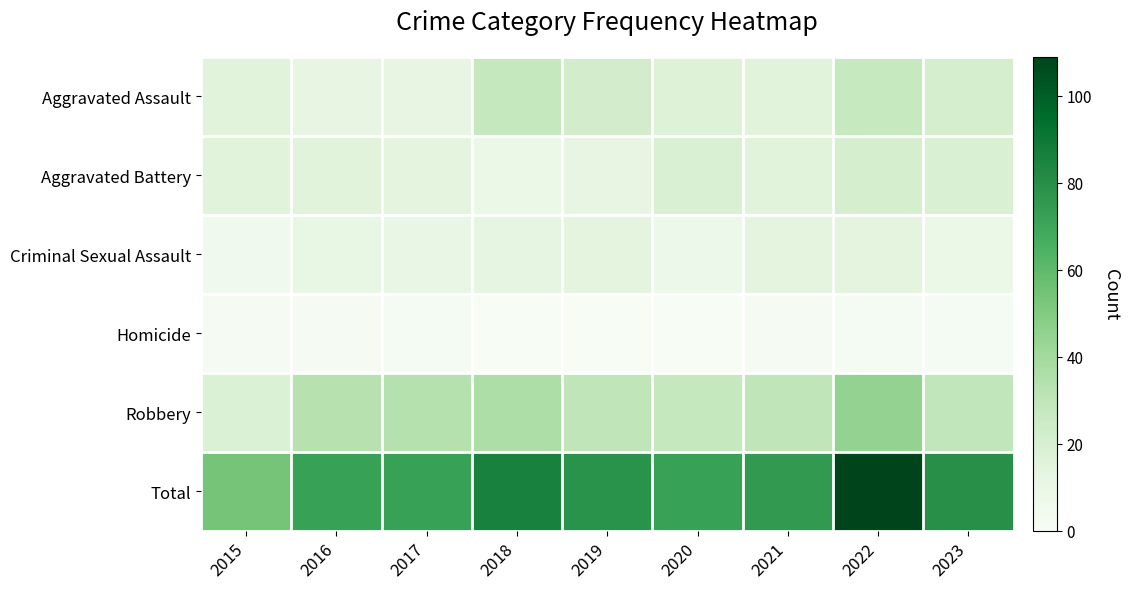

What is the greatest value displayed?

109